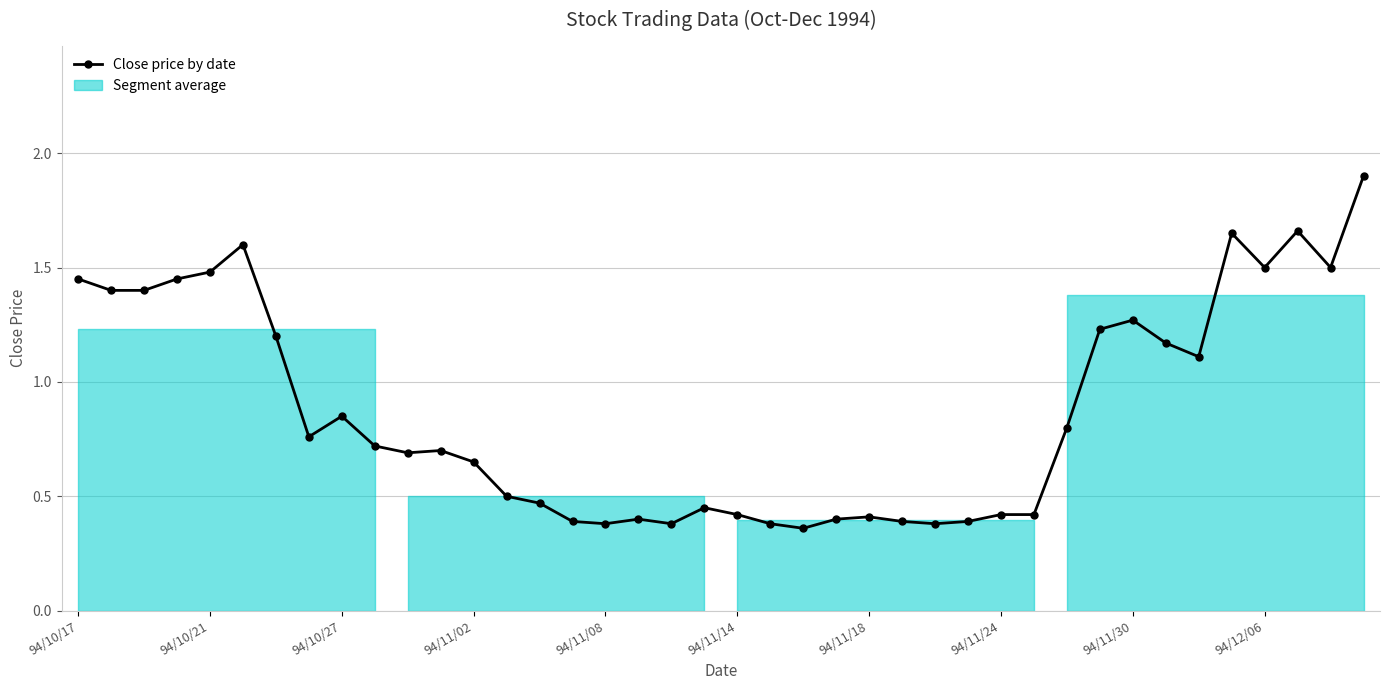

True or false: the data has more than 1 interior local peaks.

True